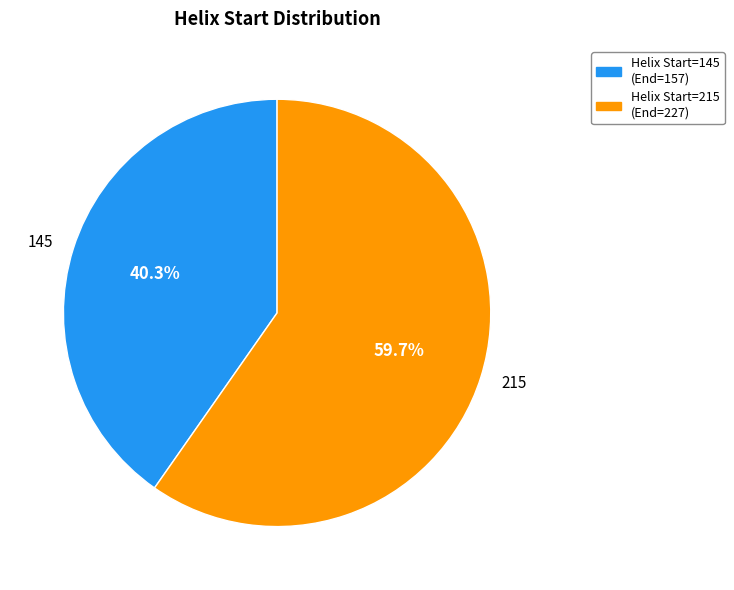

How many segments does this pie chart have?

2